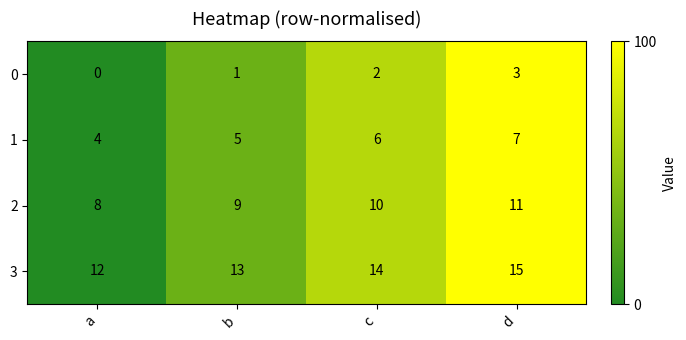

Reading left to right, transcribe all the data shown in this chart.

0: 0	1	2	3
1: 4	5	6	7
2: 8	9	10	11
3: 12	13	14	15